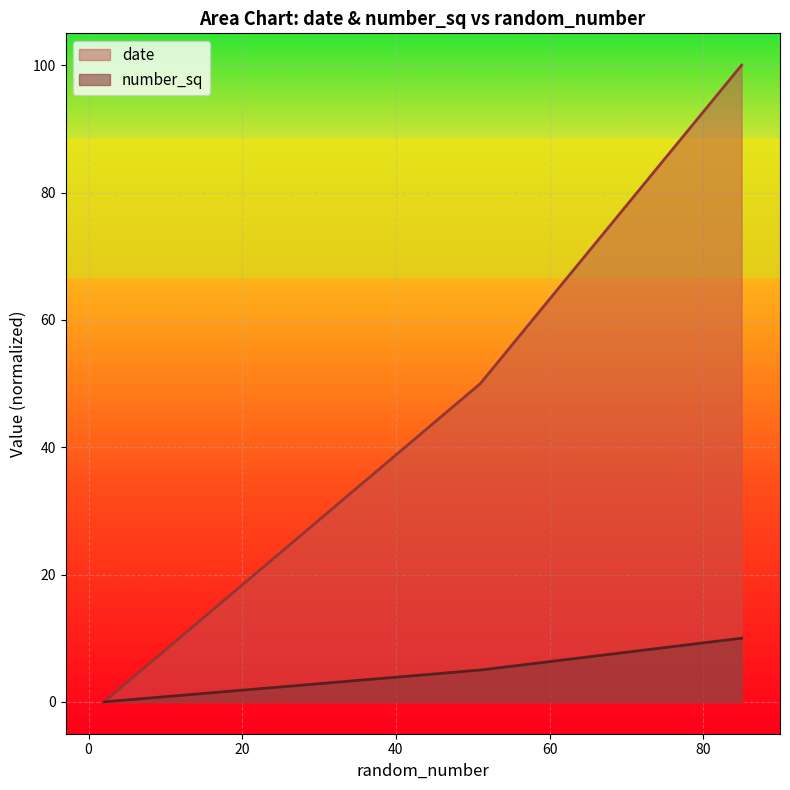

What is the maximum value for number_sq?

10